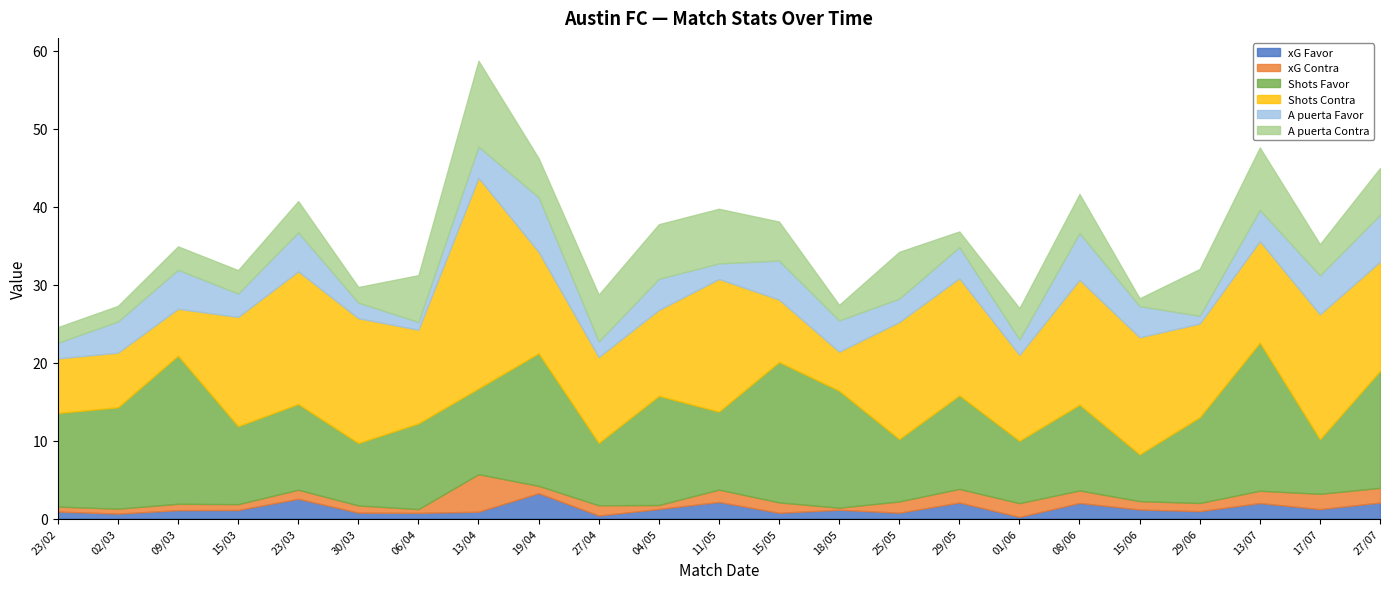

Which series has the largest total across all categories?

Shots Contra